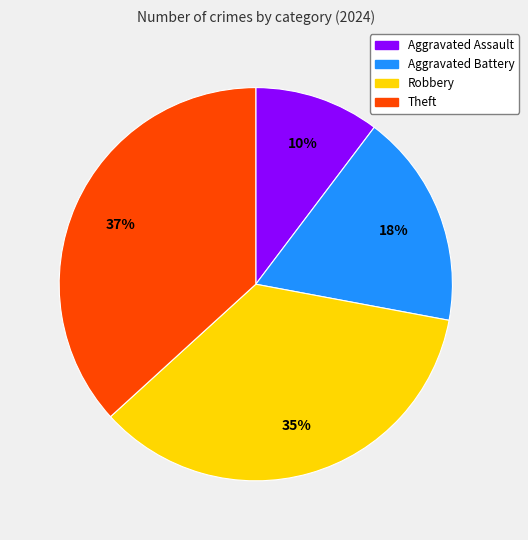

How many slices are in this pie chart?

4